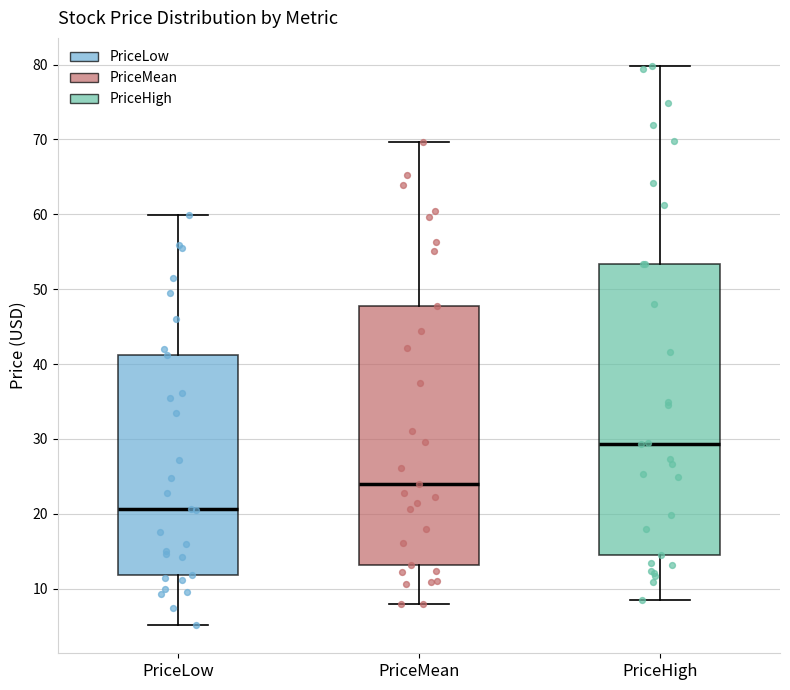

Which box's median line is the lowest?

PriceLow